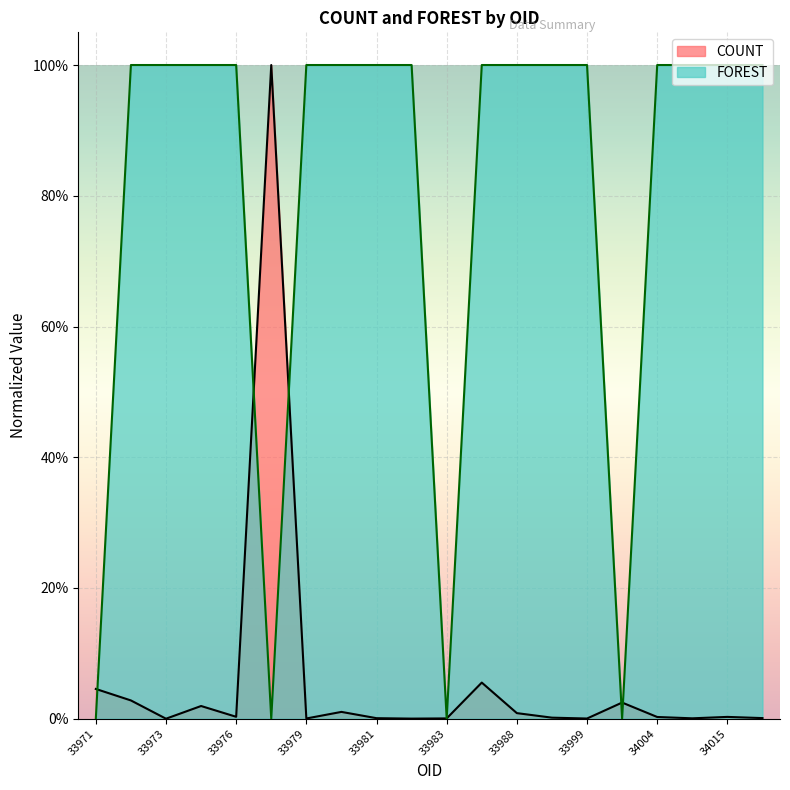

Reading right to left, transcribe all the data shown in this chart.

COUNT: 0.0	0.0	0.0	0.0	0.0	0.0	0.0	0.0	0.1	0.0	0.0	0.0	0.0	0.0	1.0	0.0	0.0	0.0	0.0	0.0
FOREST: 1.0	1.0	1.0	1.0	0.0	1.0	1.0	1.0	1.0	0.0	1.0	1.0	1.0	1.0	0.0	1.0	1.0	1.0	1.0	0.0